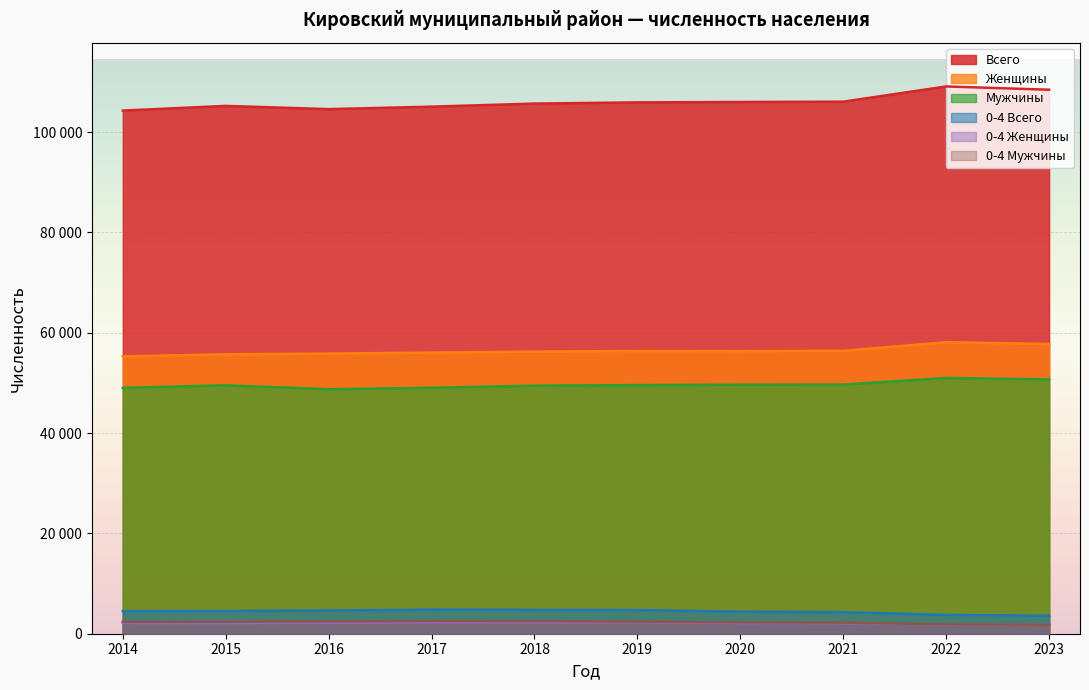

At 2022, list the series in order from smallest to largest.

0-4 Женщины, 0-4 Мужчины, 0-4 Всего, Мужчины, Женщины, Всего